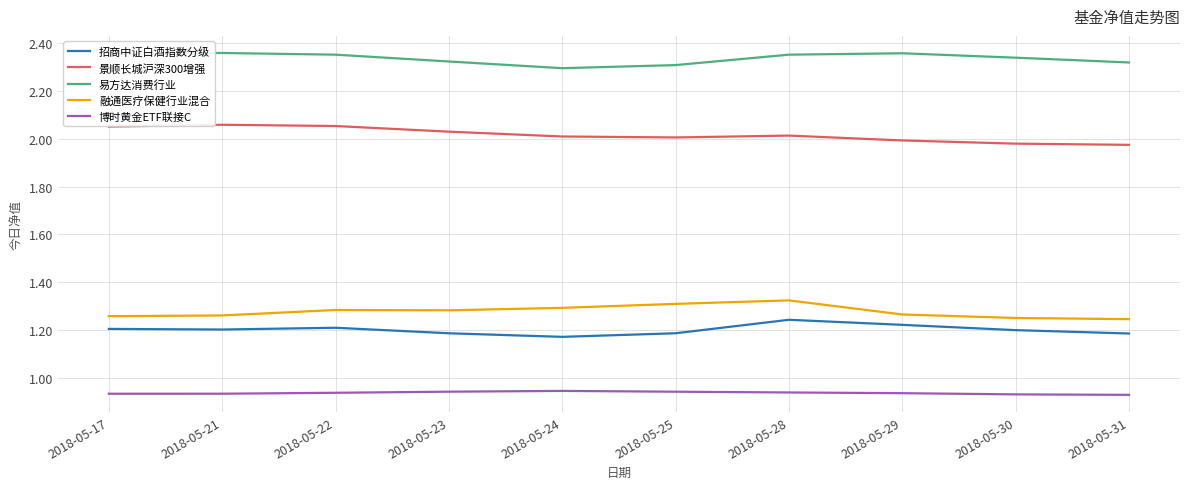

How many lines are shown in the chart?

5